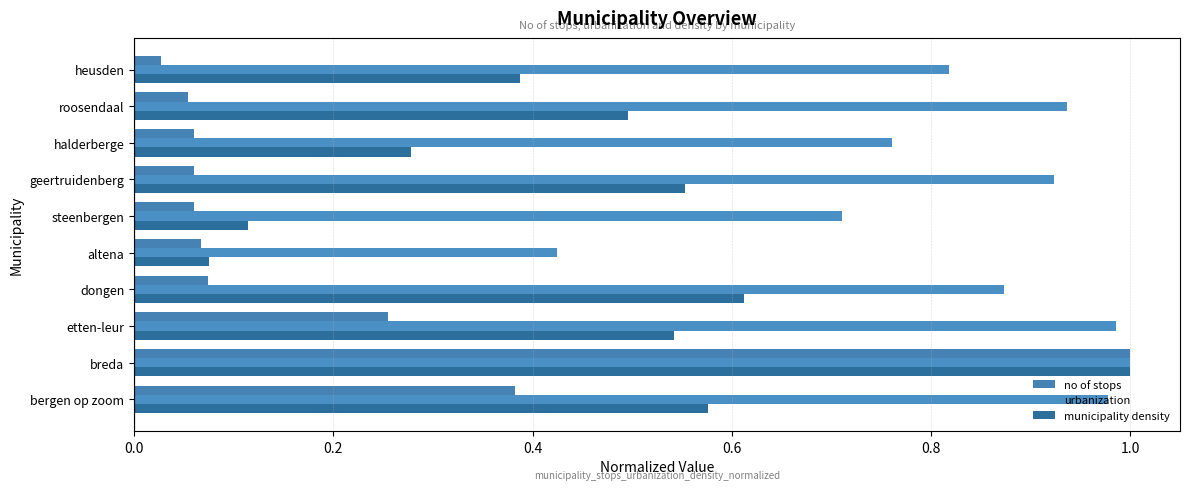

What is the difference between the maximum and minimum values in the no of stops series?

1.0